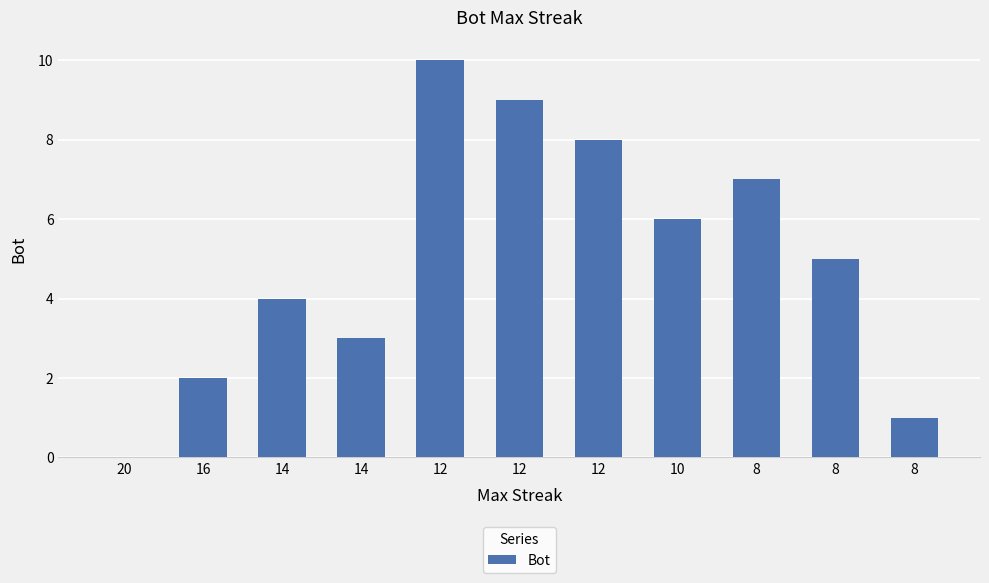

What is the value of the 9th bar from the left?

7